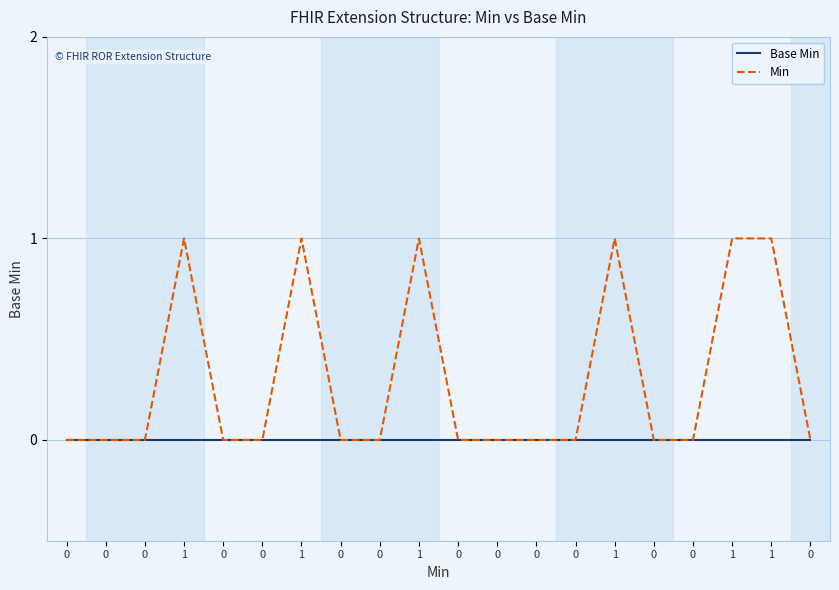

What are all the series names shown in the legend?

Base Min, Min